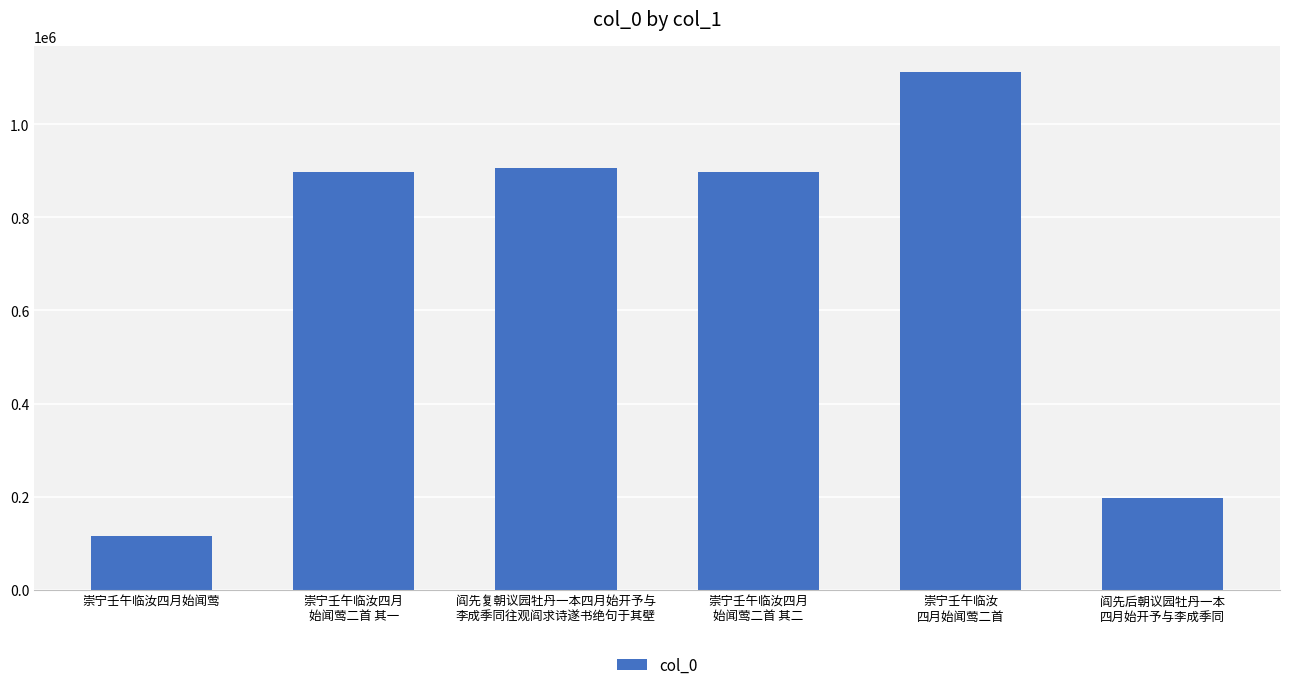

How many data points are less than 896612?

3